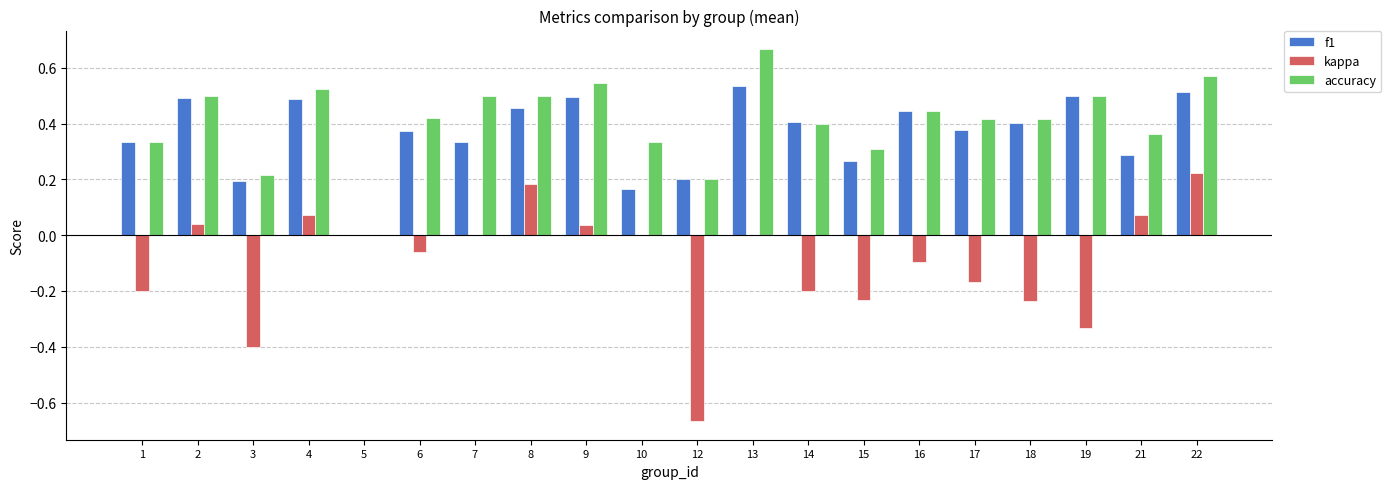

At which label does accuracy reach its peak?

13